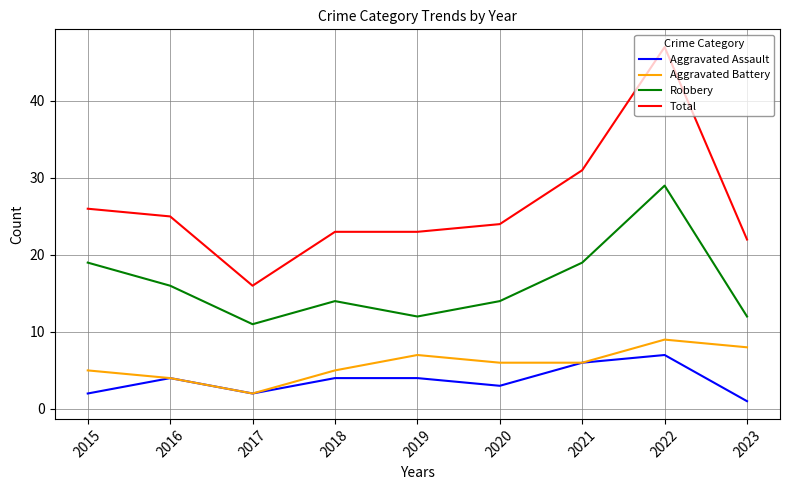

At which category does Aggravated Battery reach its first local peak?

2019